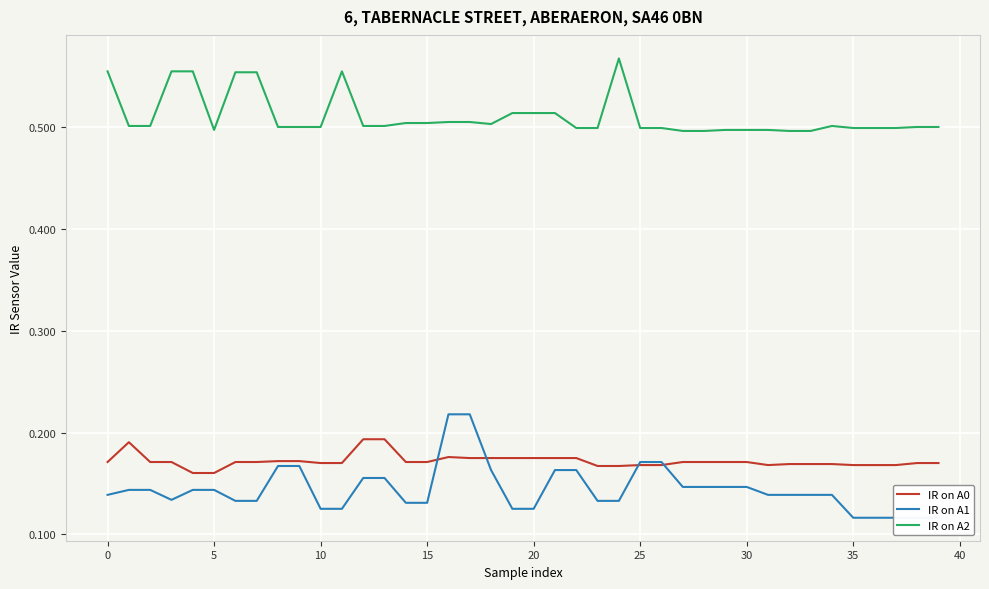

Is it true that IR on A2 equals 0.9 at 35?

False